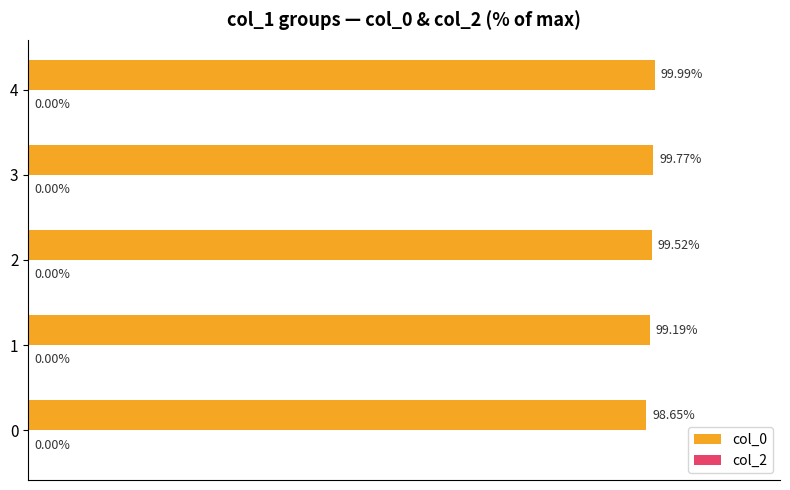

Rank the categories by value from highest to lowest.

4, 3, 2, 1, 0